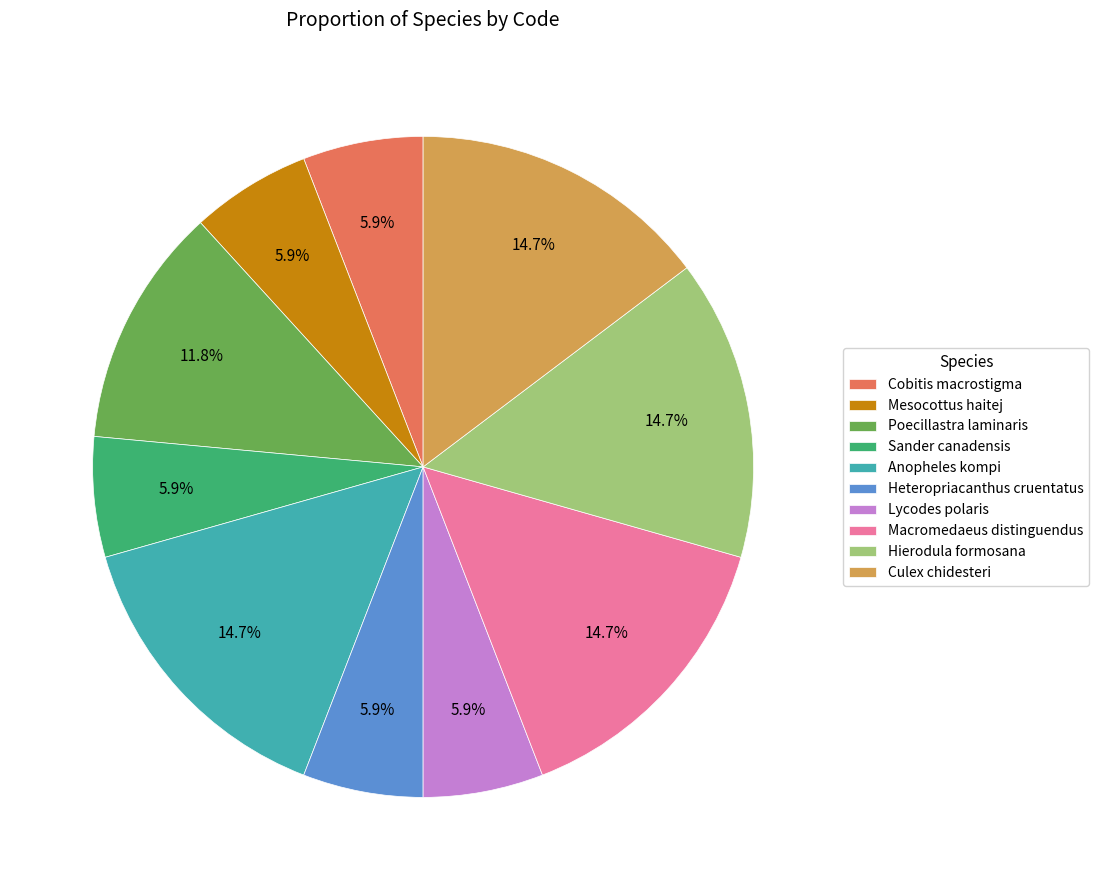

Combined, what portion of the pie is Lycodes polaris and Heteropriacanthus cruentatus?

11.8%